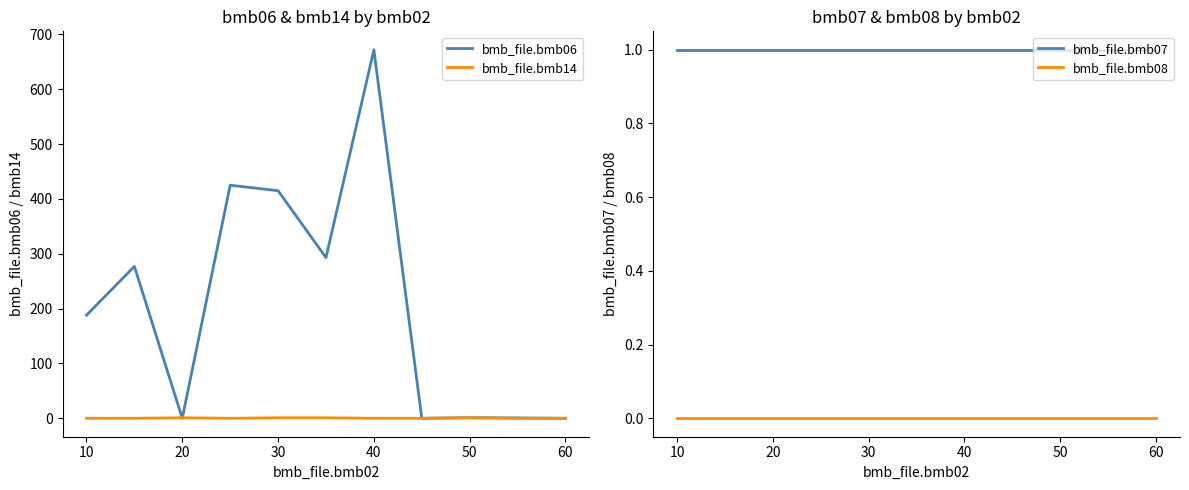

What is the sum of all bmb_file.bmb14 values?

4.0